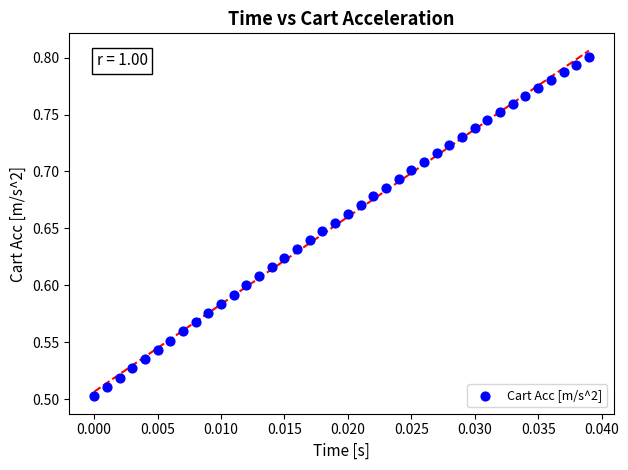

What is the range of Y values (max minus min)?

0.3